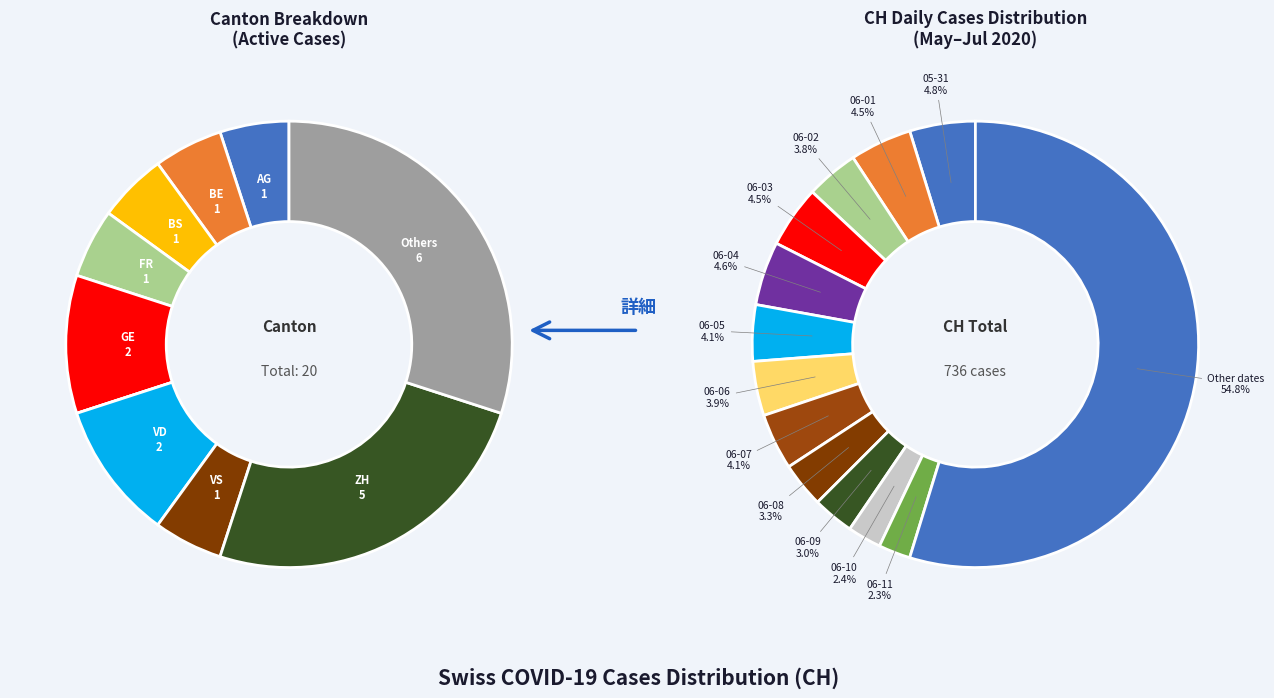

To the nearest percent, what is the combined percentage of 2020-06-11 and 2020-06-13?

4%